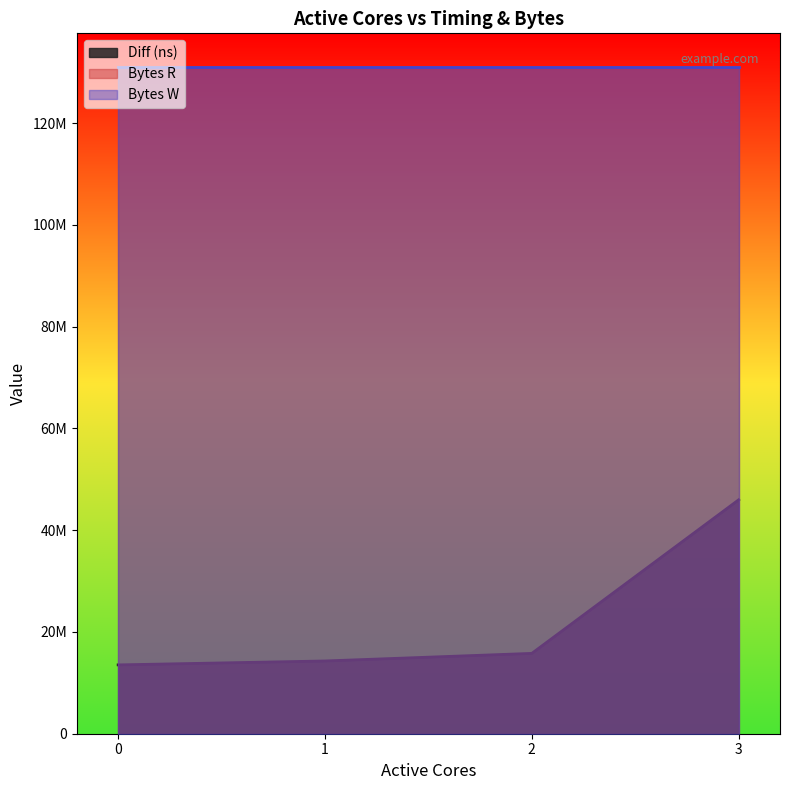

Does the chart have visible grid lines?

No